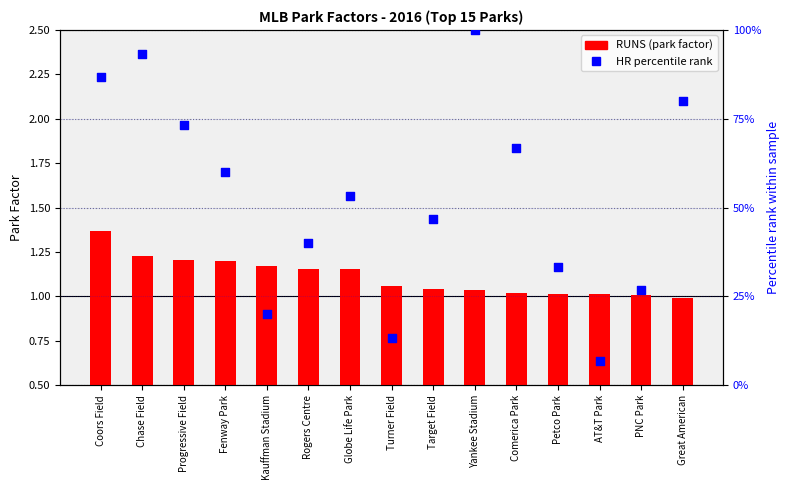

At which category is the sum across all series the highest?

Yankee Stadium